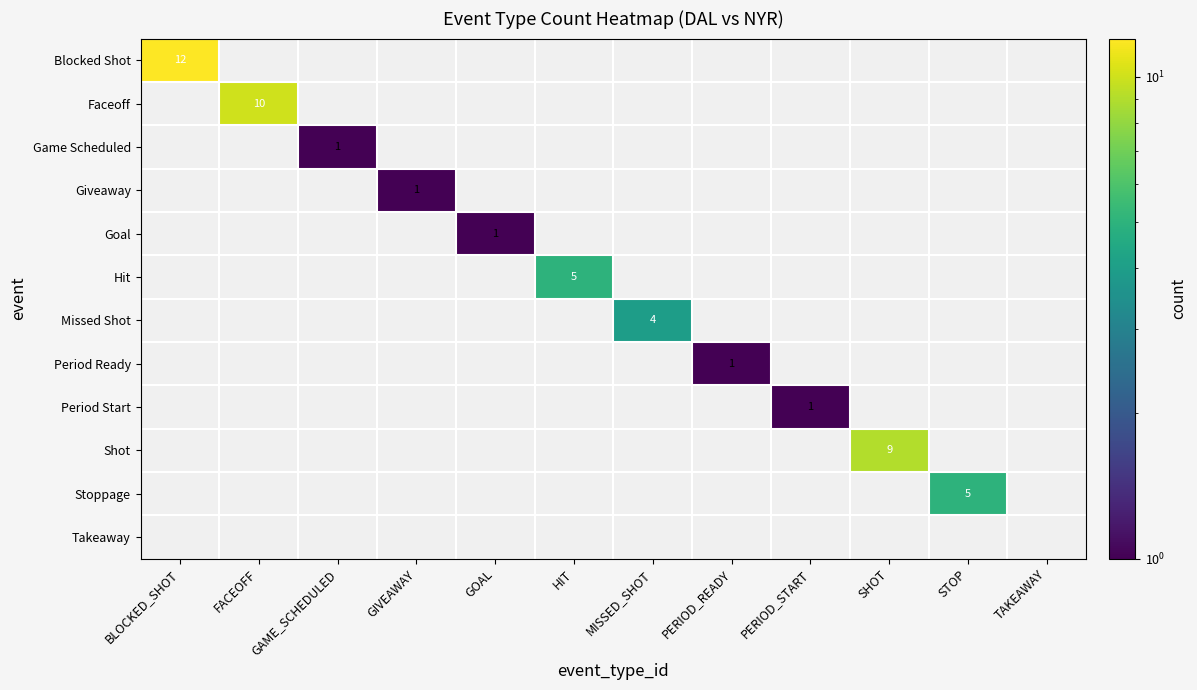

Which category has the lowest value across all series?

GAME_SCHEDULED